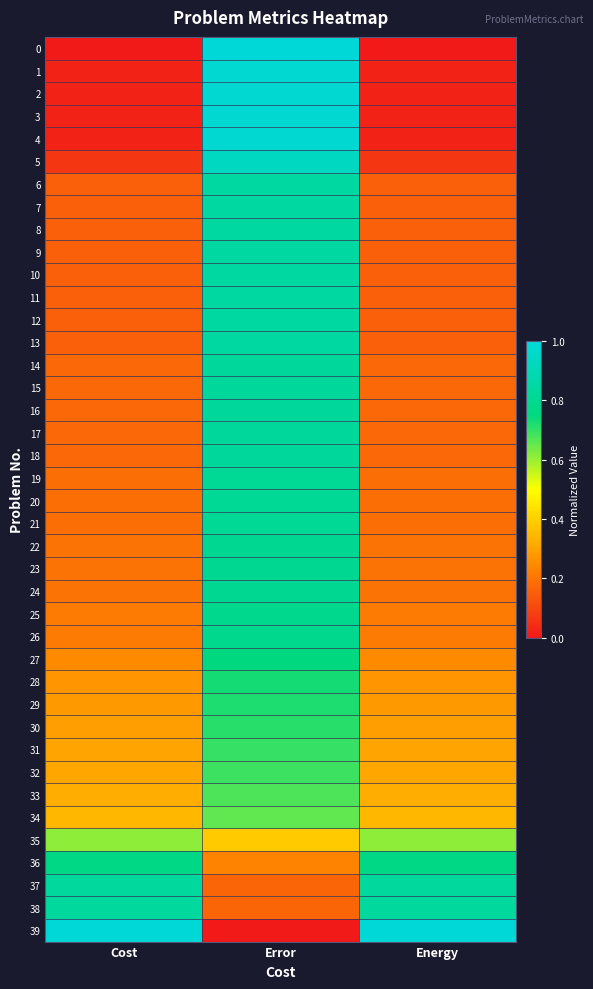

Between Error and Cost, which is larger?

Error